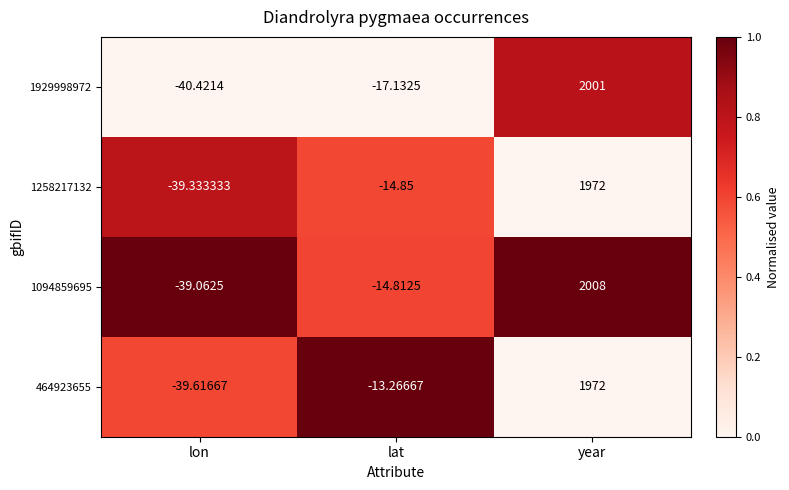

Where does the 1929998972 series first go above -17?

year